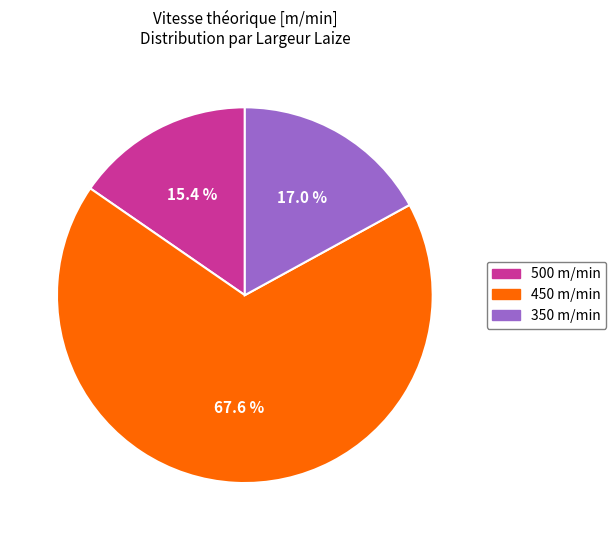

Is there a majority slice in this chart?

Yes